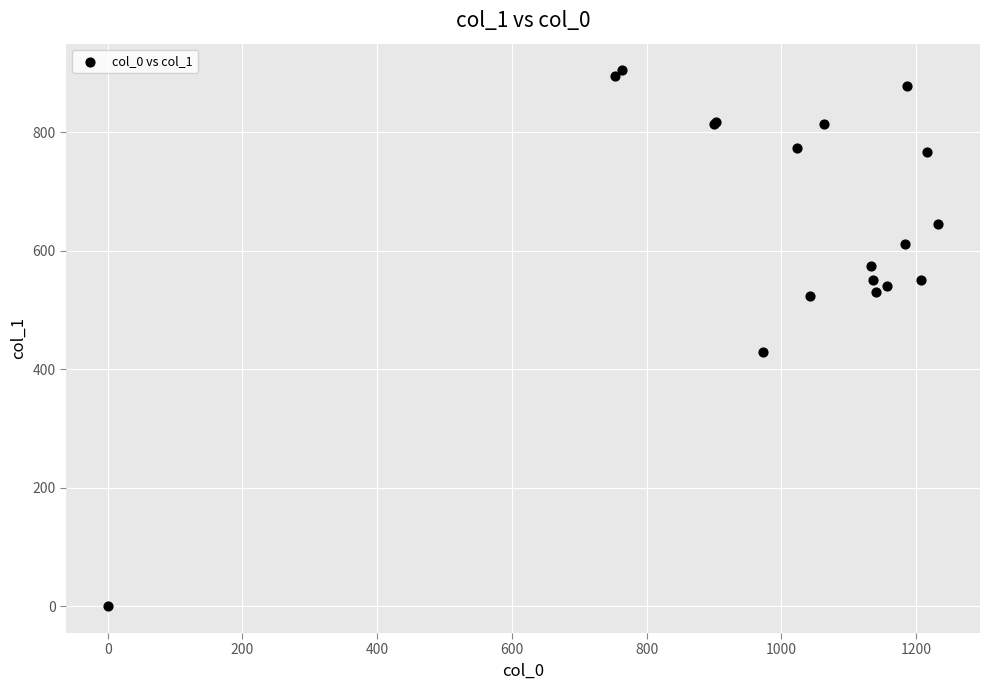

What Y value in the scatter plot is closest to 452?

428.6